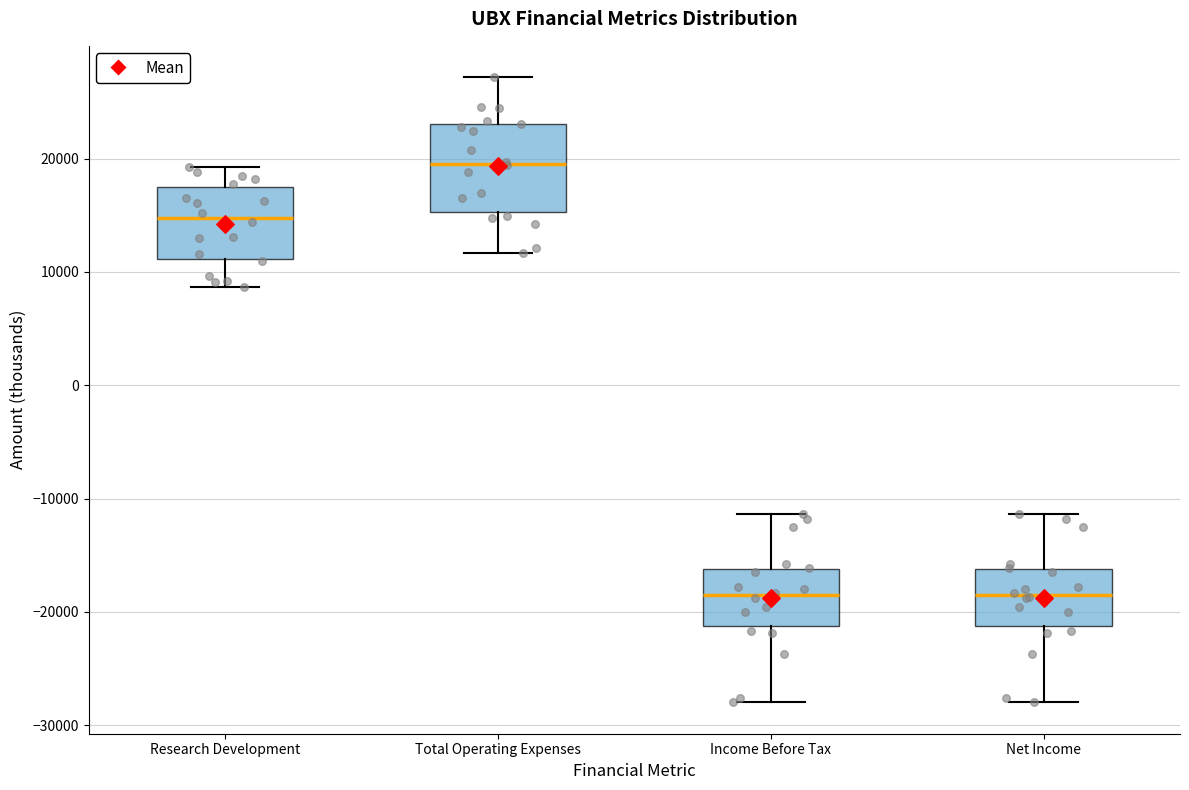

Where is the lower edge of the box for Net Income on the y-axis? The values are not printed on the chart, so give them approximately, as read against the axis.

-21000